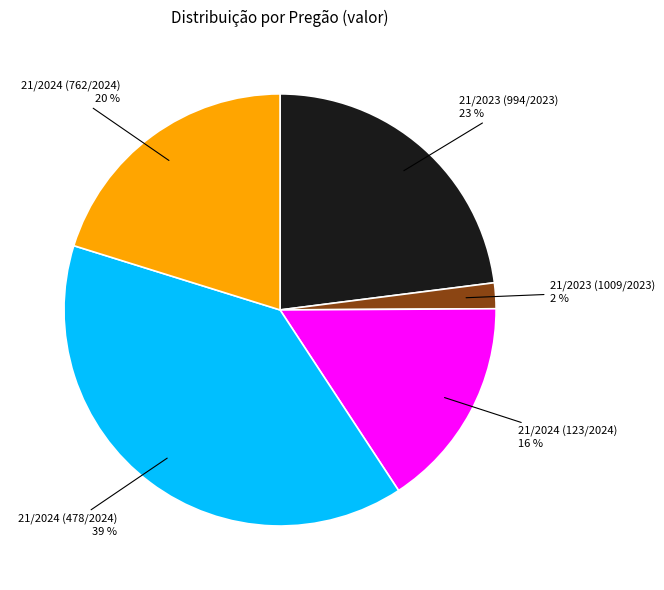

What is the ratio of the value at 21/2024 (123/2024) to the value at 21/2024 (478/2024)?

0.4